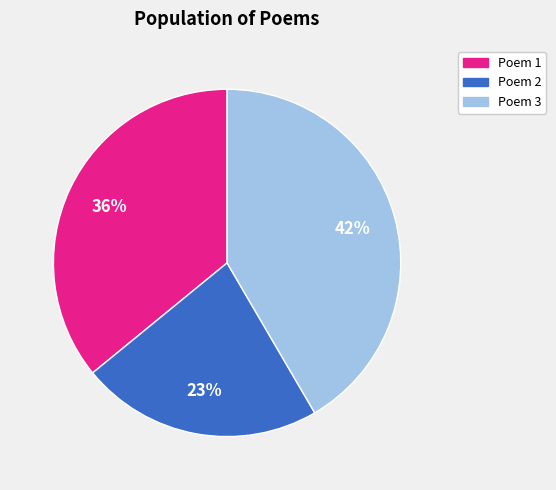

Count the number of slices in the pie.

3